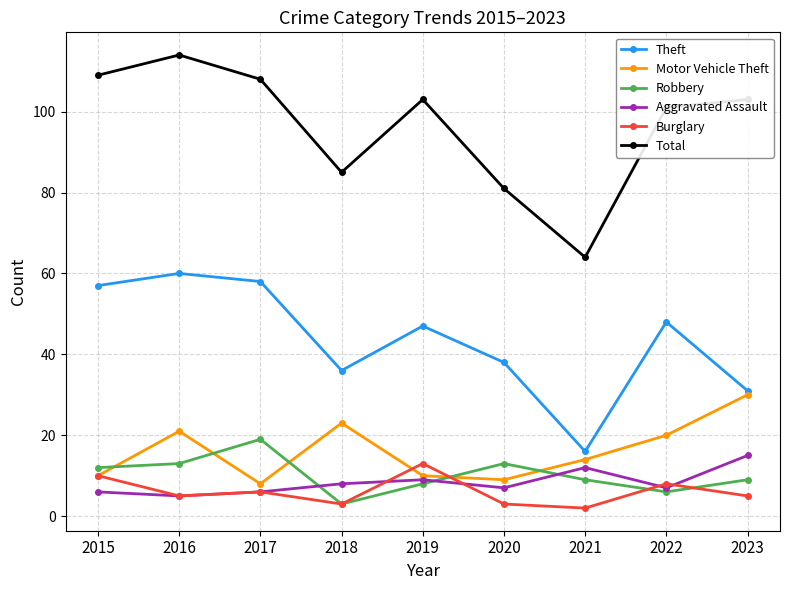

Is the value of Theft at 2023 greater than the value of Aggravated Assault at 2023?

Yes